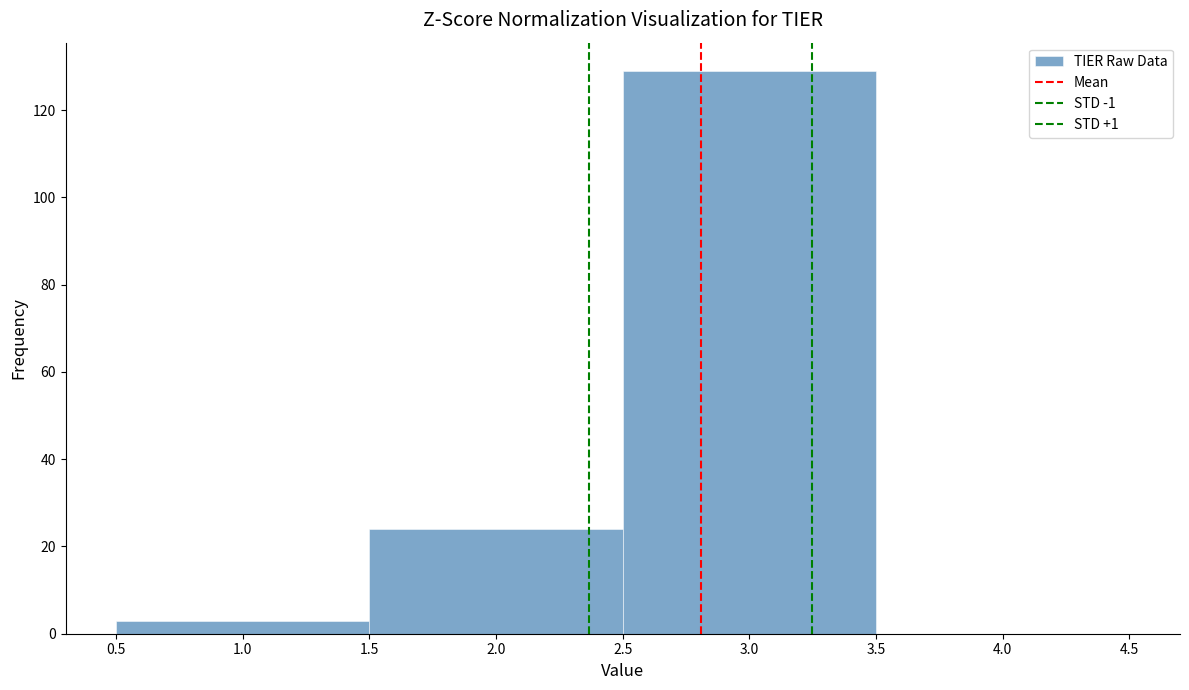

How tall is the bar that spans 1.5 to 2.5 on the x-axis? The values are not printed on the chart, so give them approximately, as read against the axis.

24